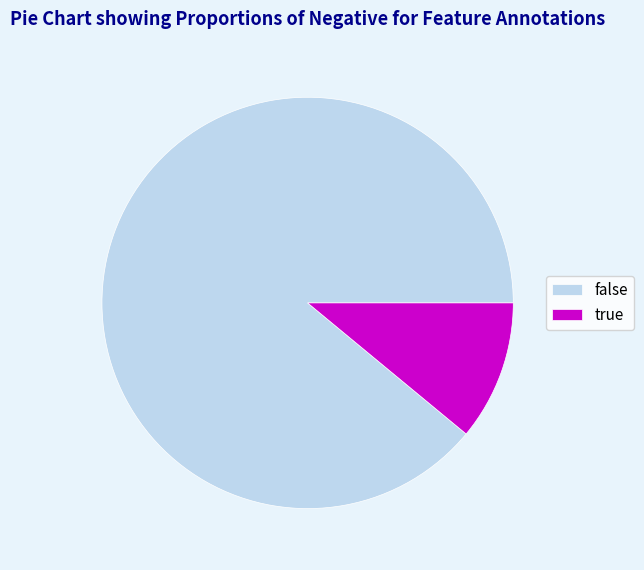

Between true and false, which is larger?

false